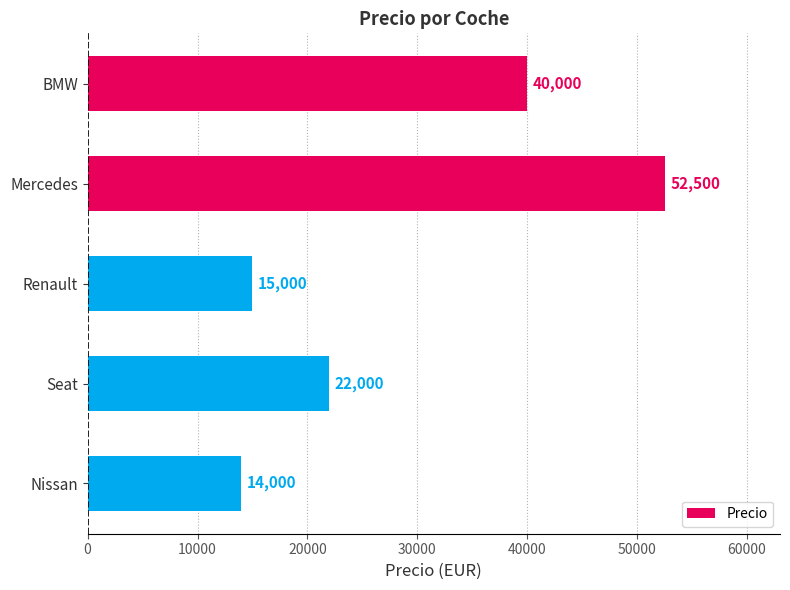

What is the smallest value displayed?

14000